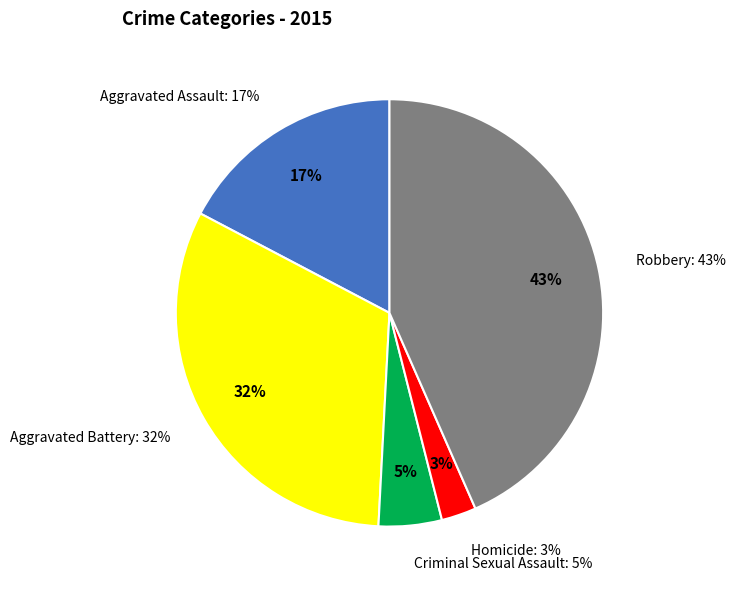

Does Robbery account for over 50% of the chart?

No